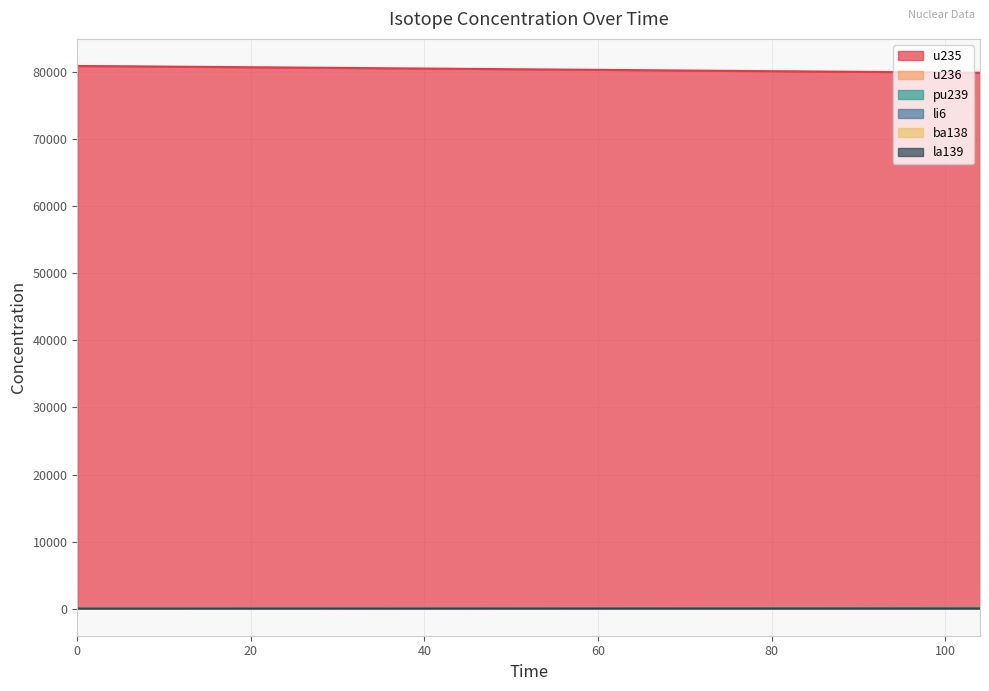

Which series changed the most between 4 and 104?

u235